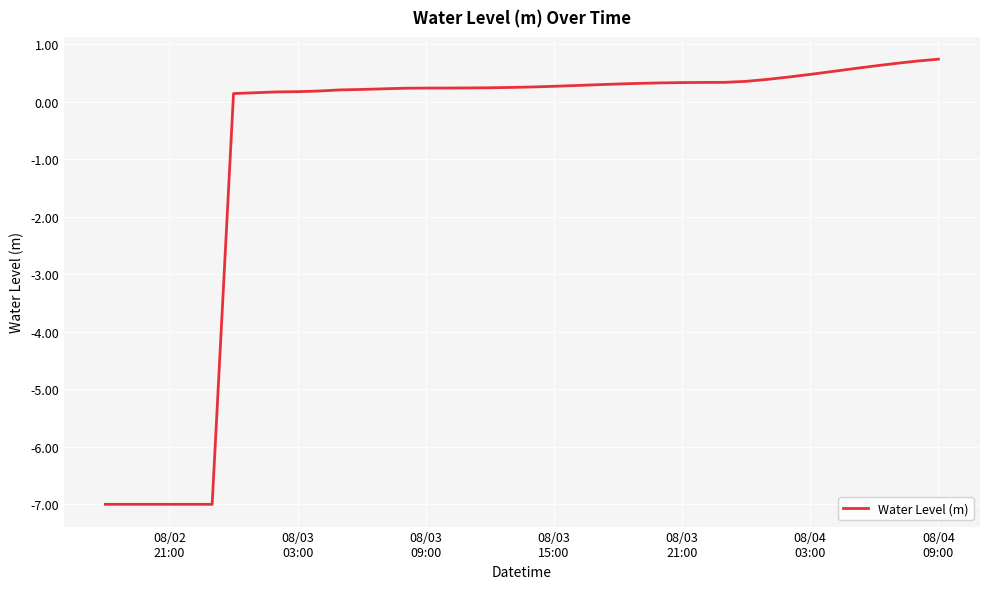

What is the smallest value displayed?

-7.0